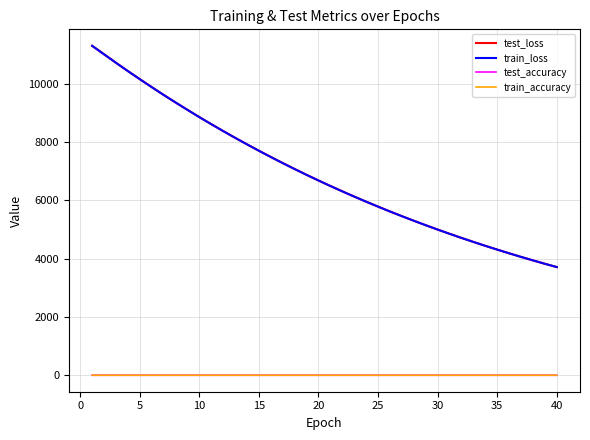

True or false: train_accuracy and test_loss intersect in this chart.

False